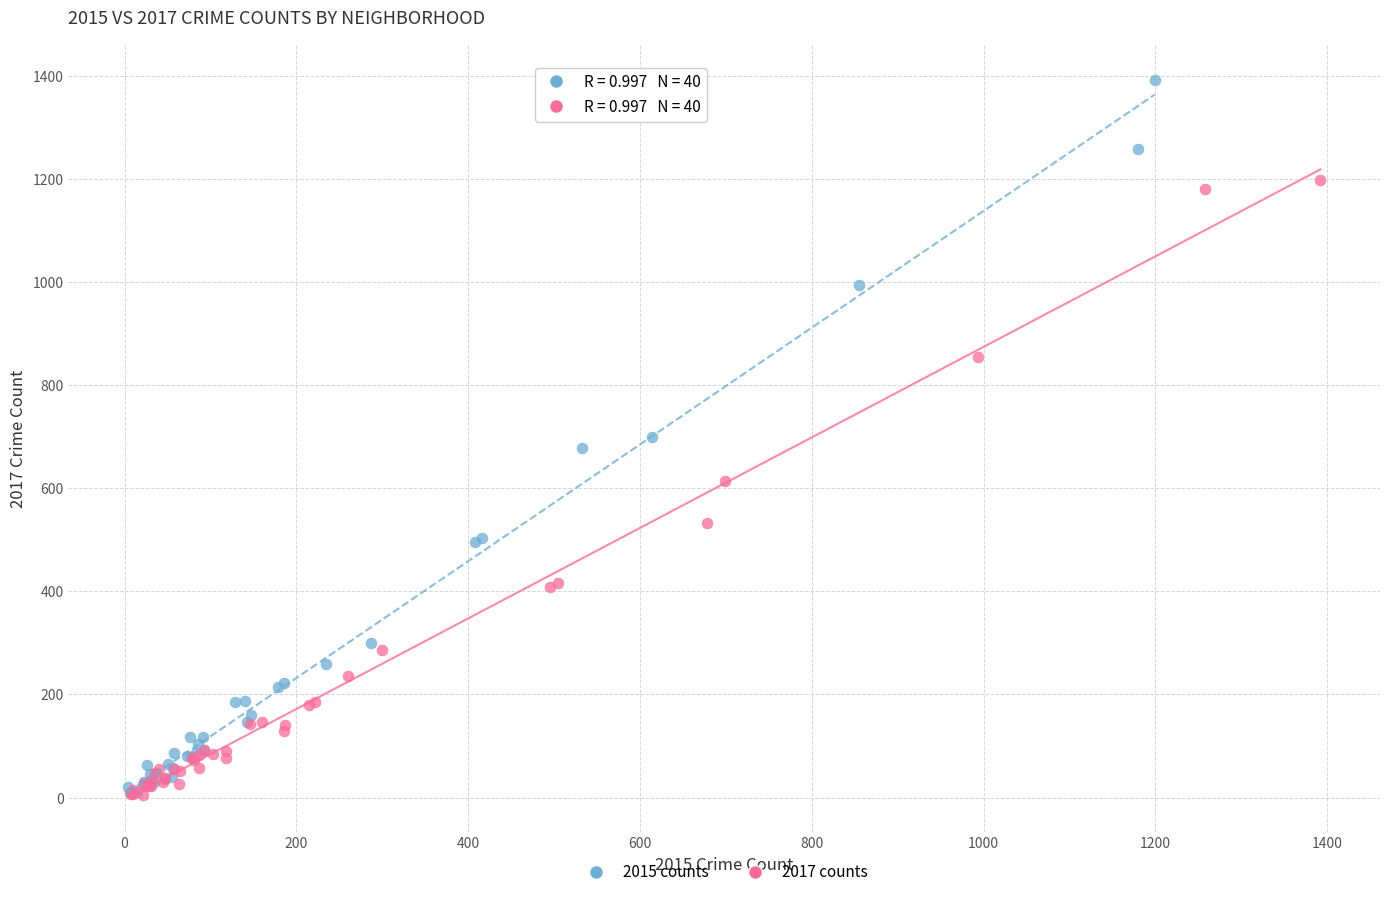

Which series reaches the maximum Y coordinate?

2015 counts